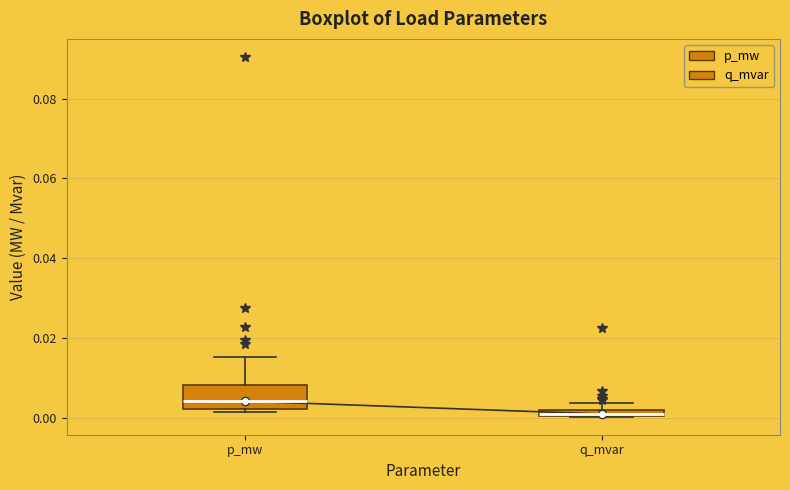

Which box has the highest median line?

p_mw